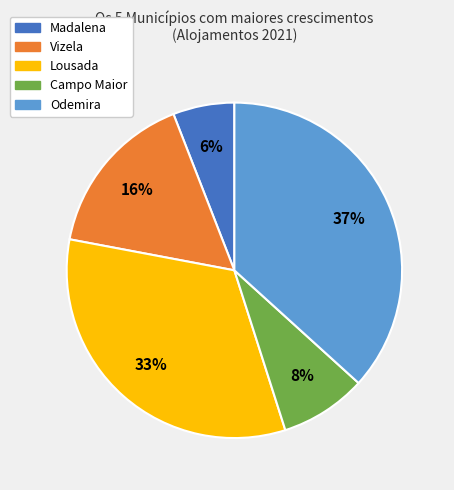

Rank the categories by value from lowest to highest.

Madalena, Campo Maior, Vizela, Lousada, Odemira